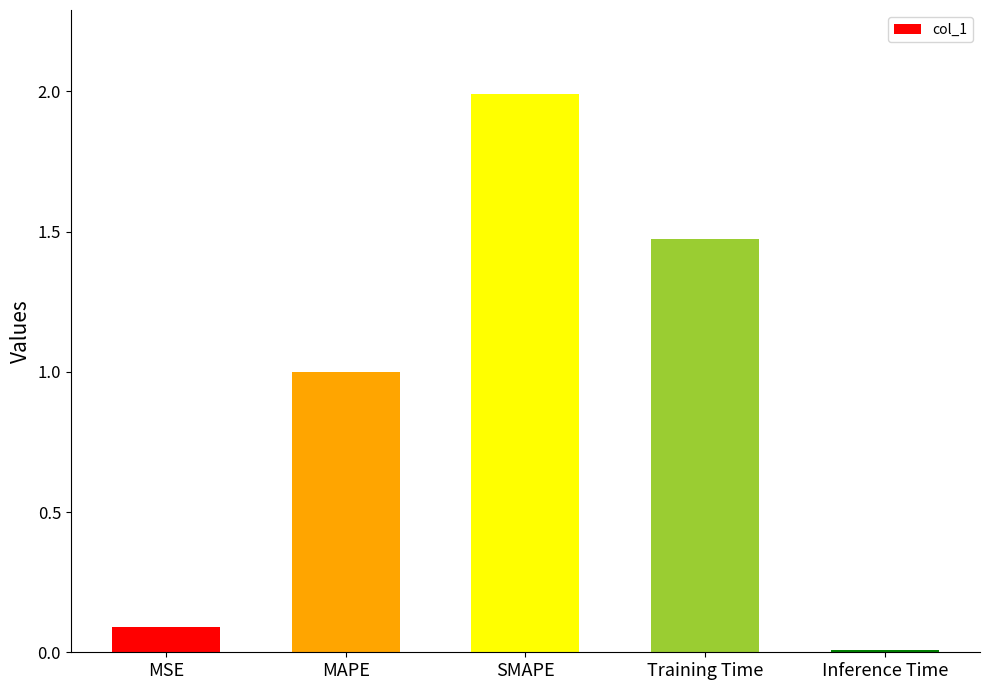

At which category does the chart reach its peak across all series?

SMAPE